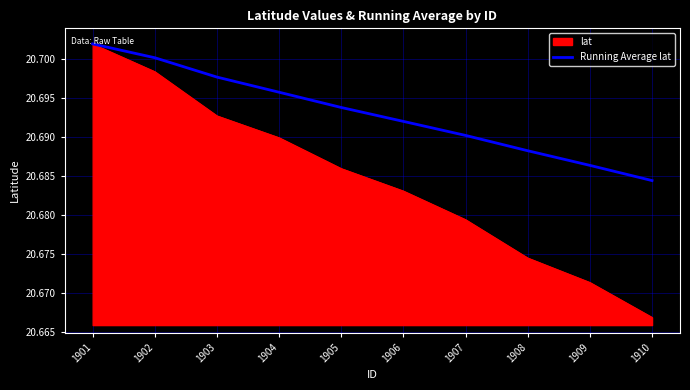

Which category has the highest value across all series?

1901